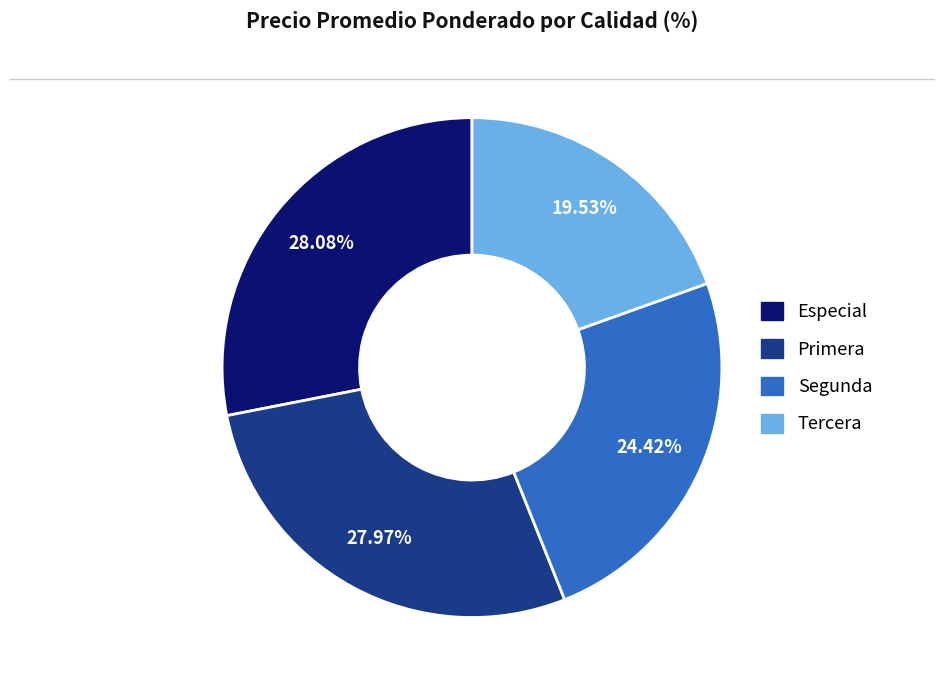

The Segunda slice represents 34% of the pie. True or false?

False